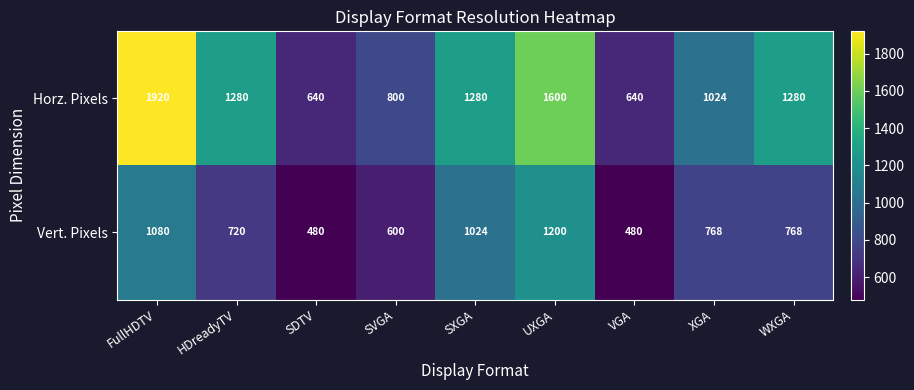

What is the difference between the Horz. Pixels values at SVGA and XGA?

224